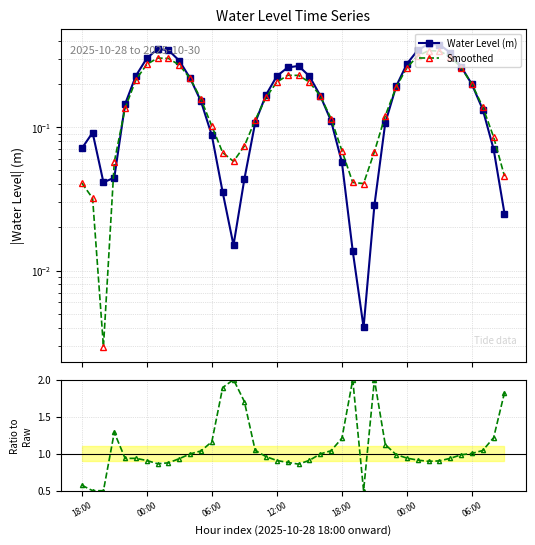

In Water Level (m), how many points are higher than both neighbors (excluding endpoints)?

4